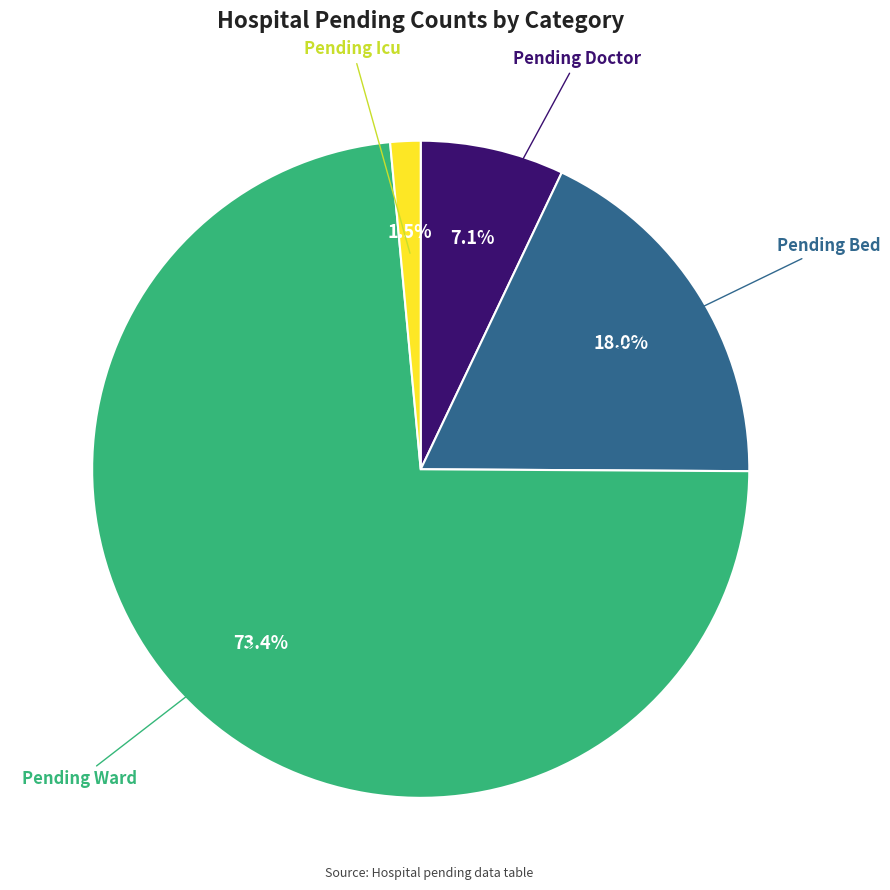

Is there a majority slice in this chart?

Yes